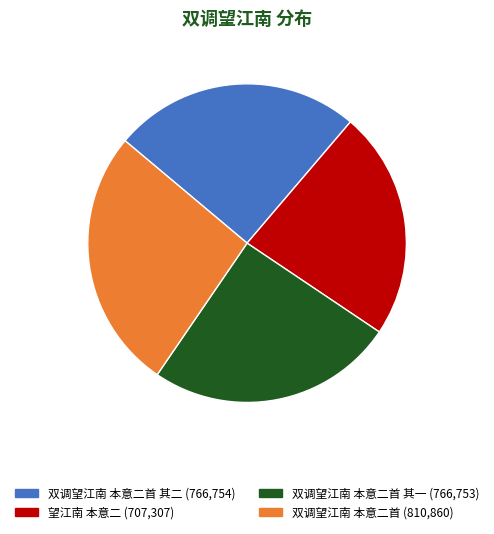

Does any single category account for the majority?

No